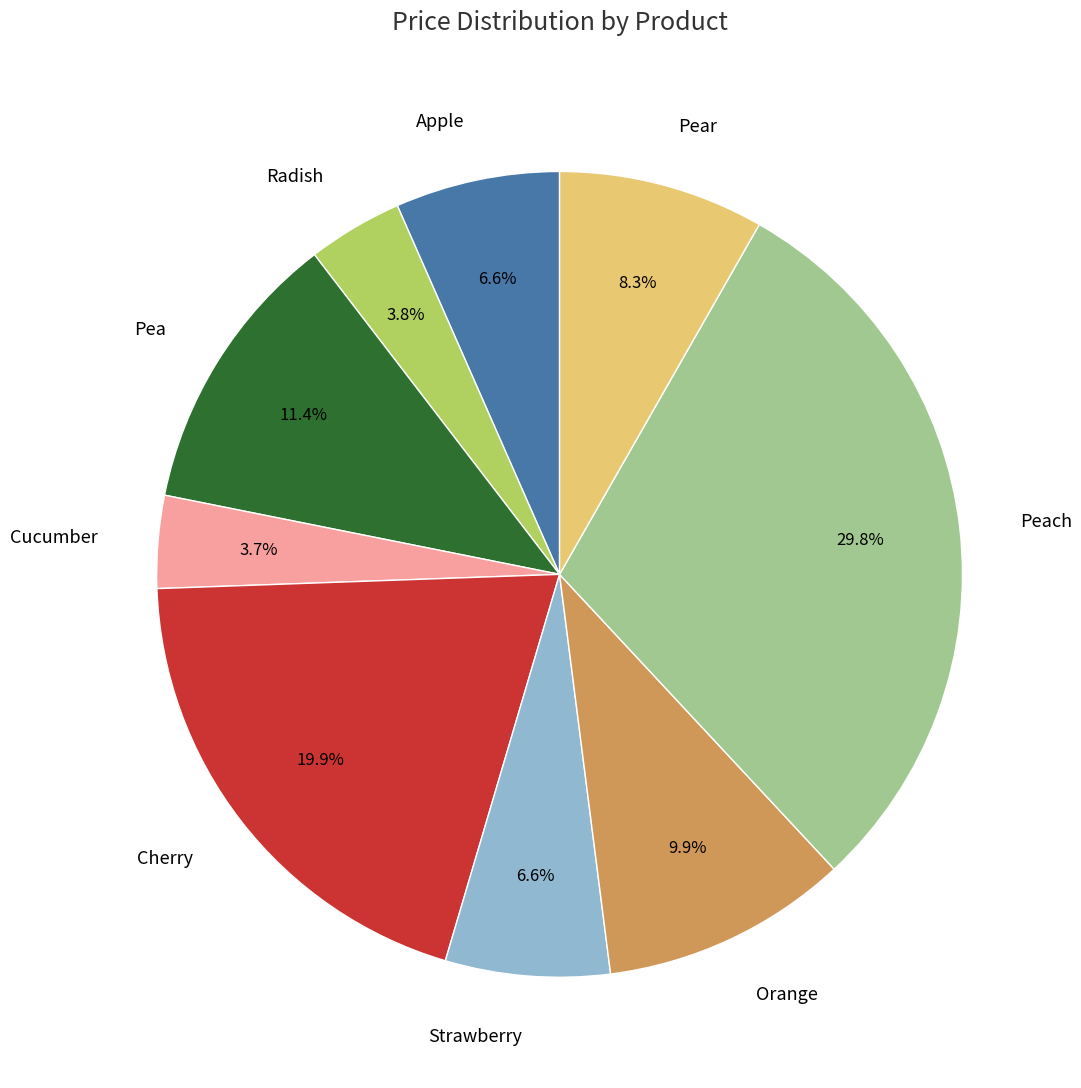

How many slices are in this pie chart?

9